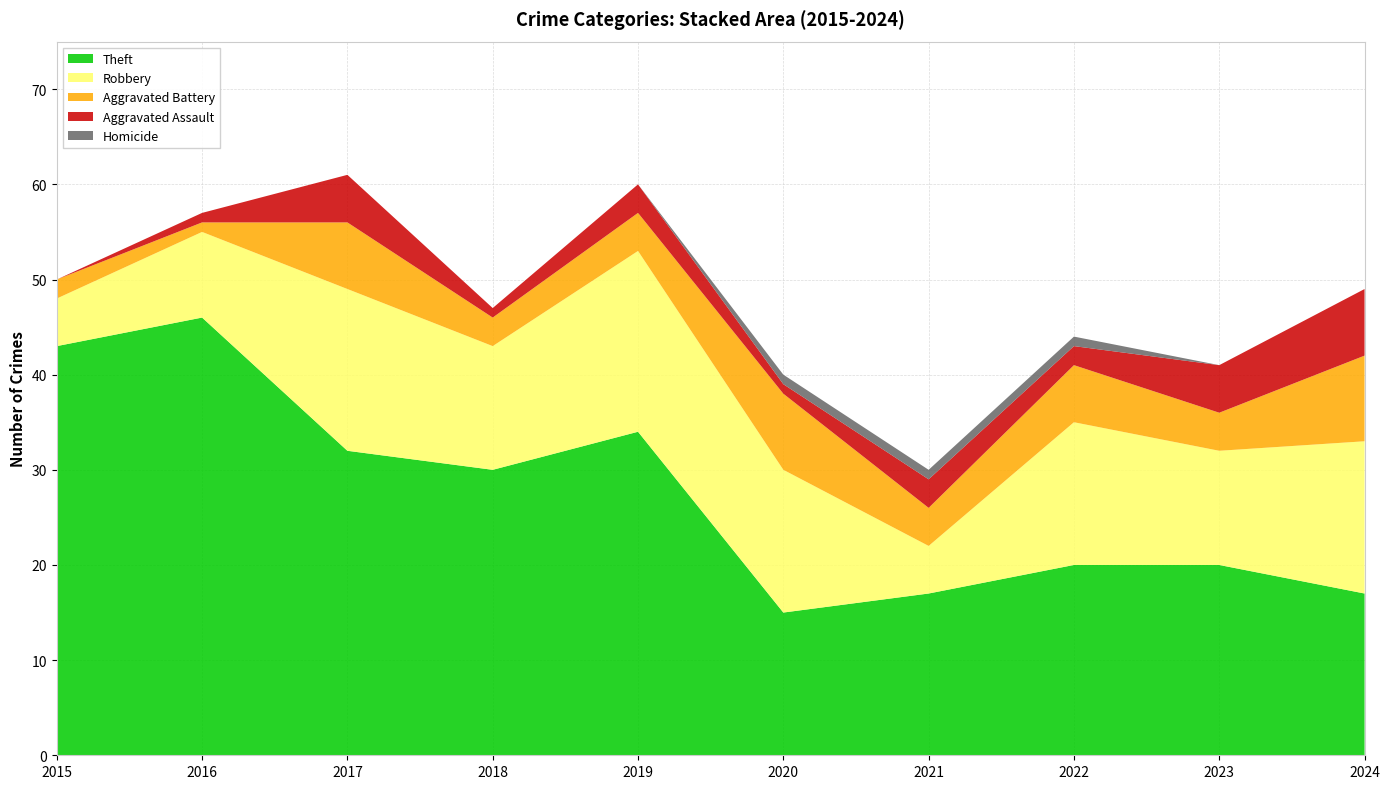

Reading left to right, transcribe all the data shown in this chart.

Theft: 2015=43	2016=46	2017=32	2018=30	2019=34	2020=15	2021=17	2022=20	2023=20	2024=17
Robbery: 2015=5	2016=9	2017=17	2018=13	2019=19	2020=15	2021=5	2022=15	2023=12	2024=16
Aggravated Battery: 2015=2	2016=1	2017=7	2018=3	2019=4	2020=8	2021=4	2022=6	2023=4	2024=9
Aggravated Assault: 2015=0	2016=1	2017=5	2018=1	2019=3	2020=1	2021=3	2022=2	2023=5	2024=7
Homicide: 2015=0	2016=0	2017=0	2018=0	2019=0	2020=1	2021=1	2022=1	2023=0	2024=0